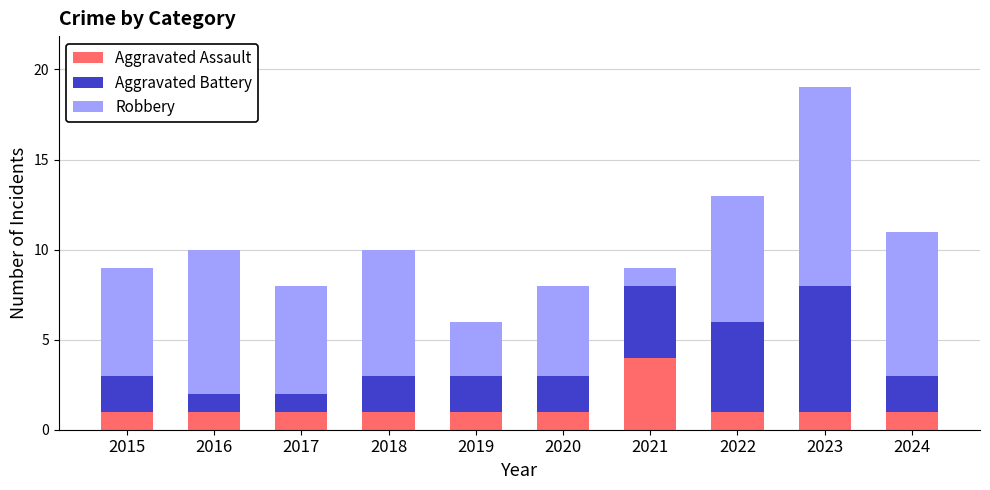

What is the total value across all series at 2023?

19